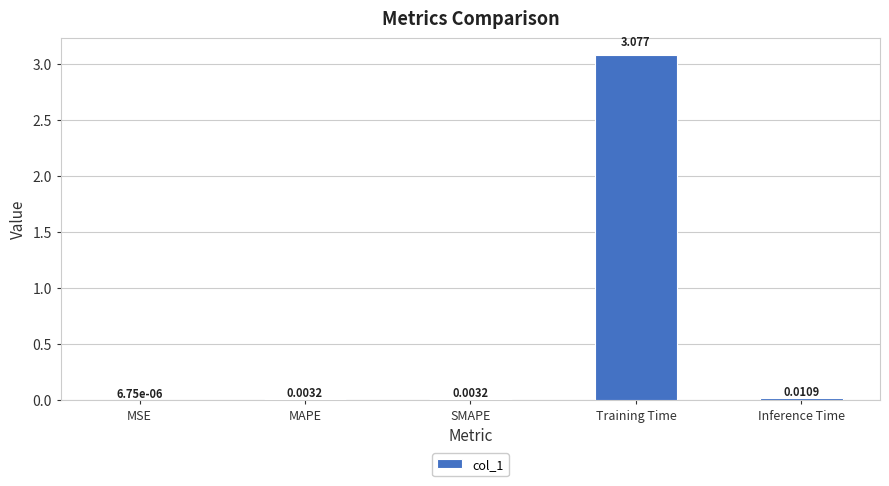

Between SMAPE and Inference Time, which is larger?

Inference Time